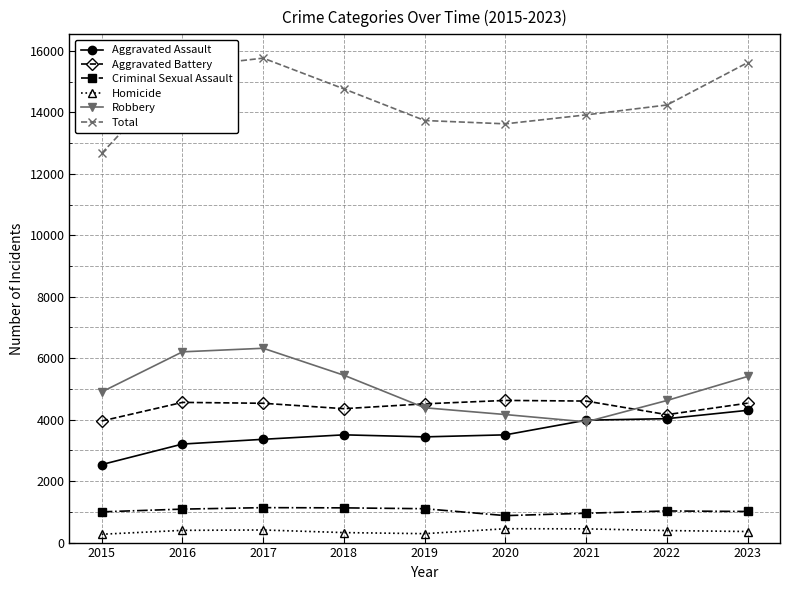

Is it true that Total equals 13626 at 2020?

True